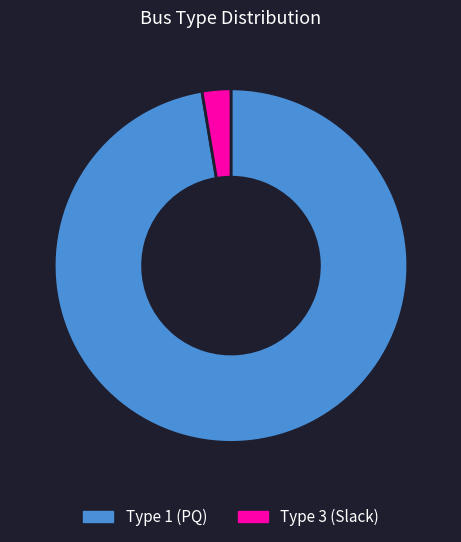

Is it true that Type 3 (Slack) is 3% of the pie?

True